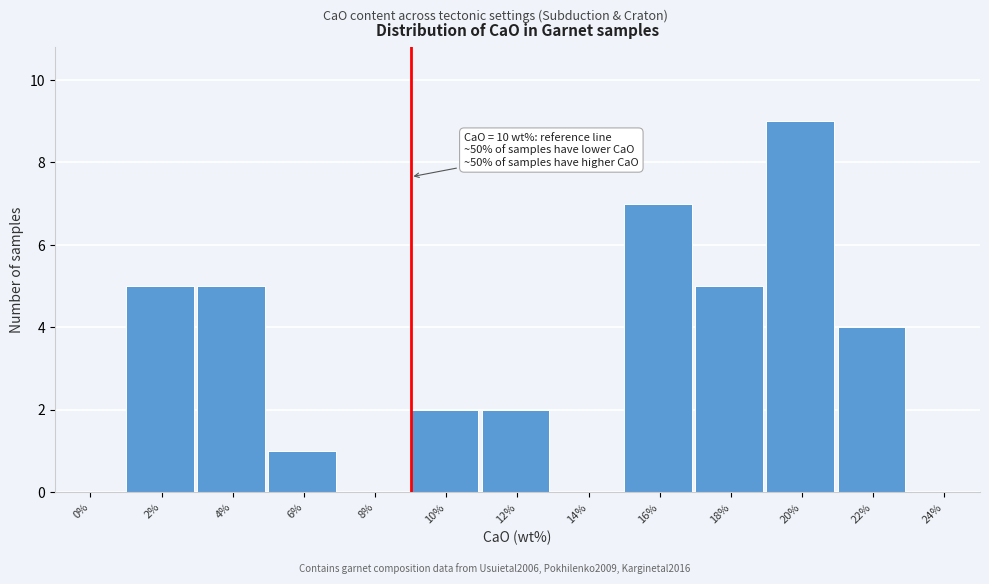

Reading left to right, transcribe all the data shown in this chart.

0%=0	2%=5	4%=5	6%=1	8%=0	10%=2	12%=2	14%=0	16%=7	18%=5	20%=9	22%=4	24%=0